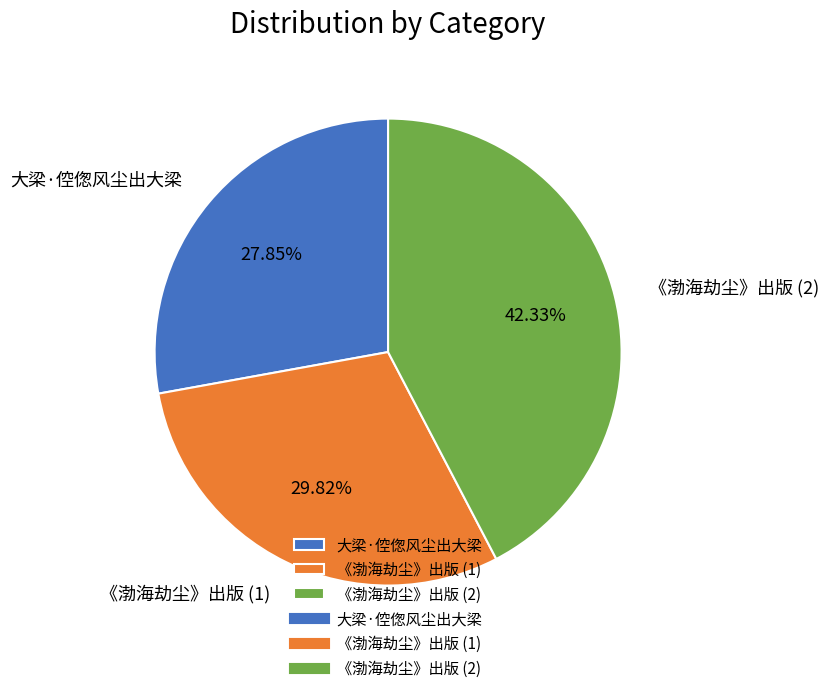

How many slices are in this pie chart?

3